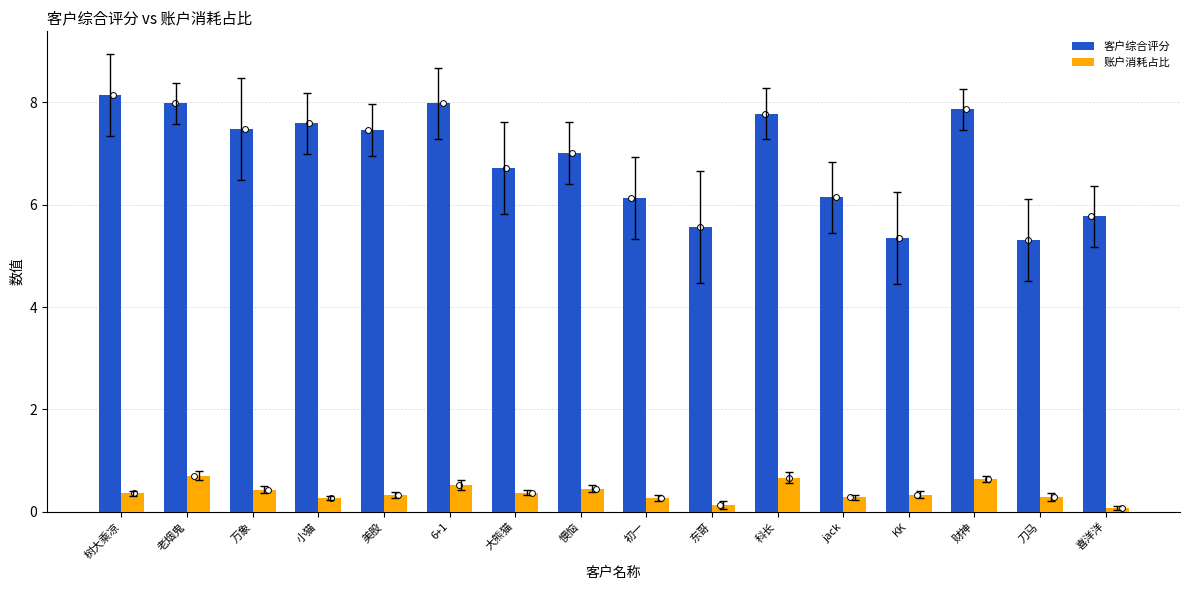

At how many categories does at least one series exceed 6?

12